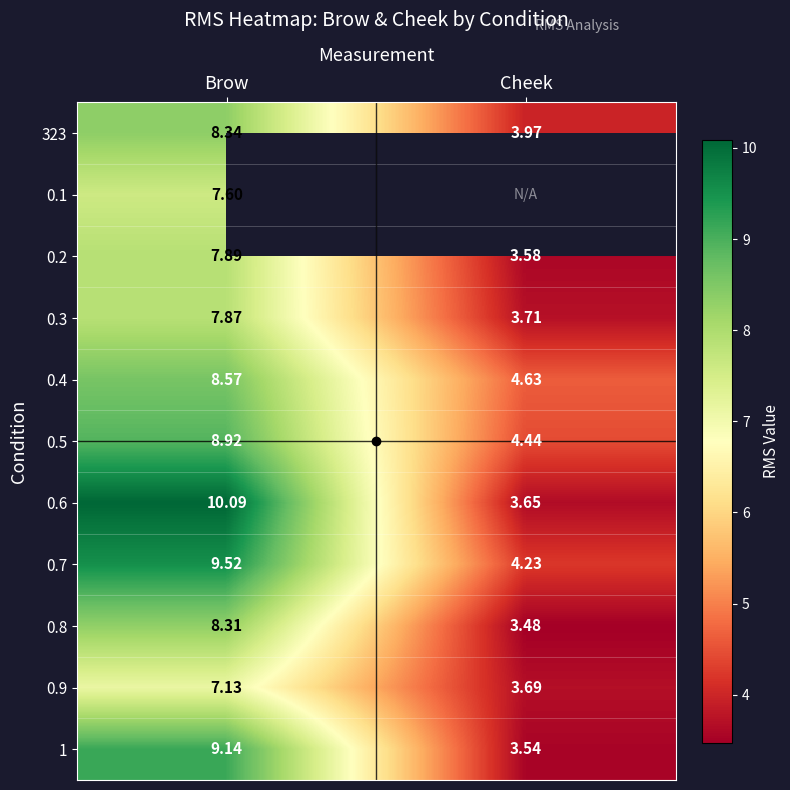

Which series has the largest total across all categories?

0.7